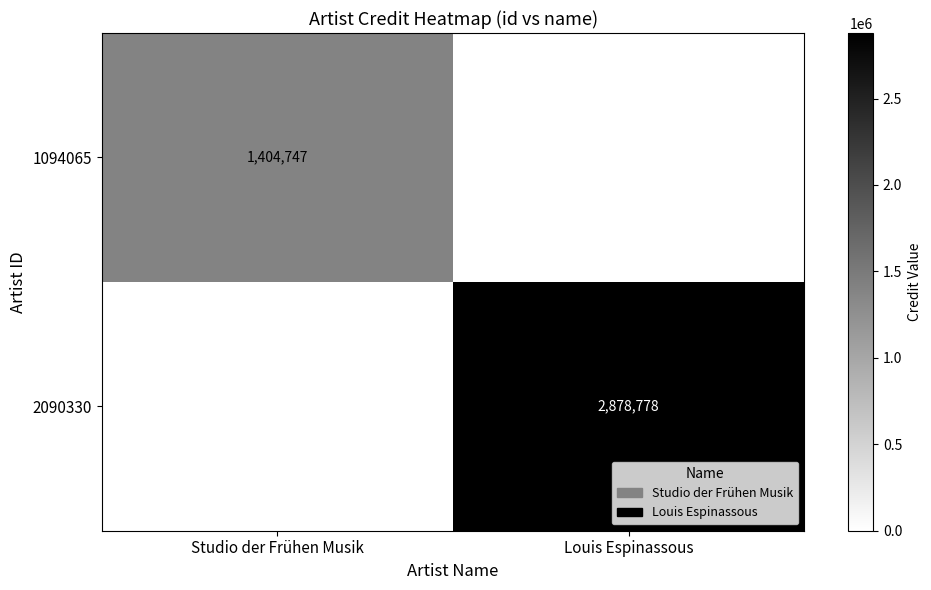

The value of 2090330 at Louis Espinassous is 2878778. True or false?

True